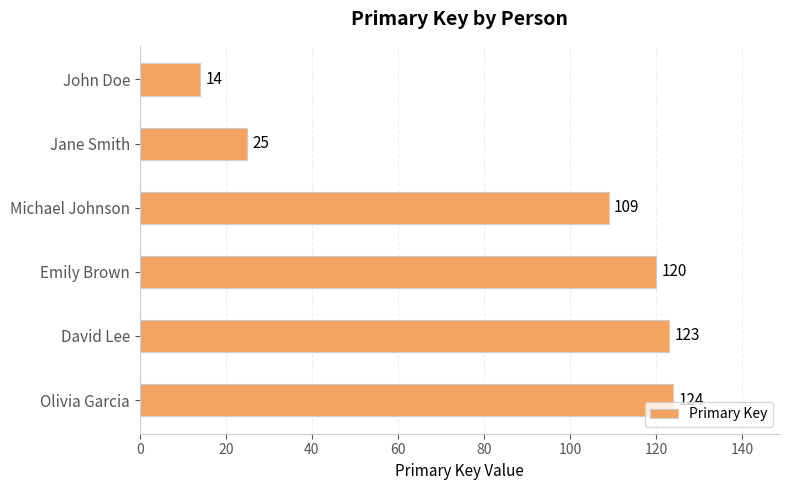

What is the minimum value shown in the chart?

14